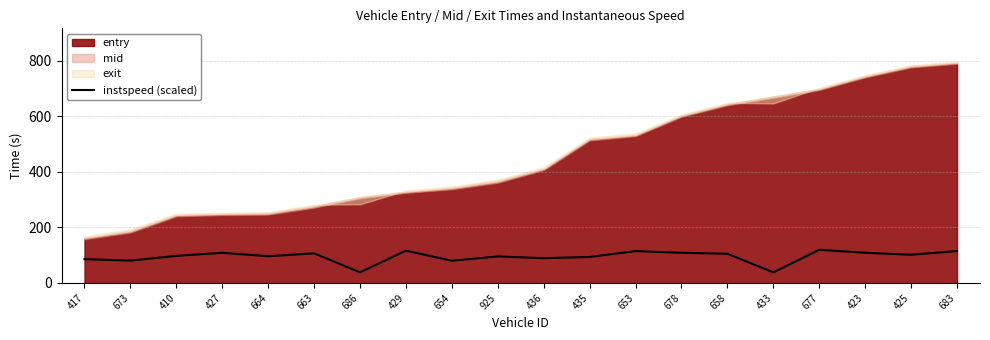

Which category has the lowest value across all series?

686